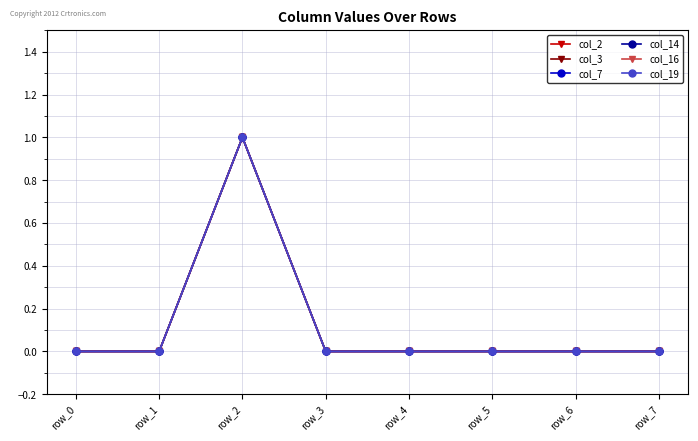

True or false: col_19 has a value of 0 at row_2.

False